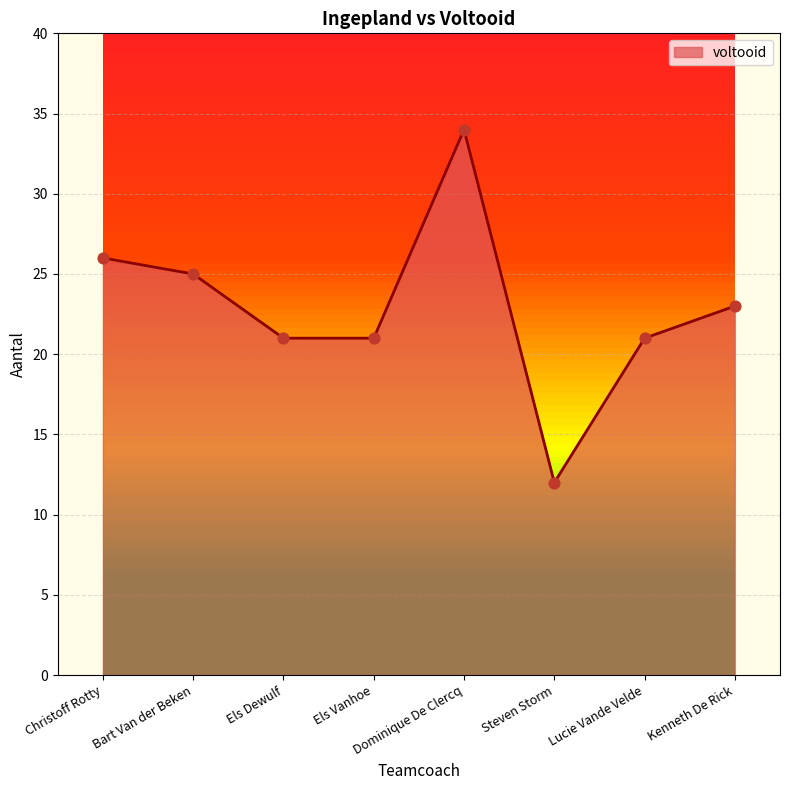

What is the change in value from Steven Storm to Lucie Vande Velde?

+9